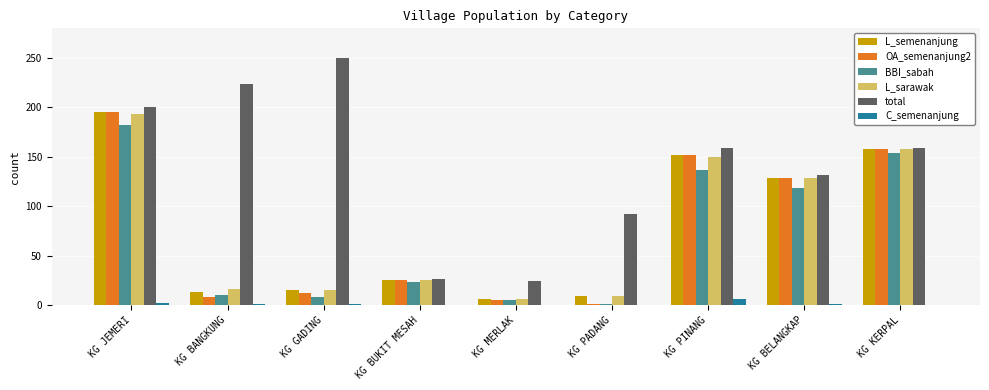

Read the BBI_sabah value at KG MERLAK, to the nearest 5.

5